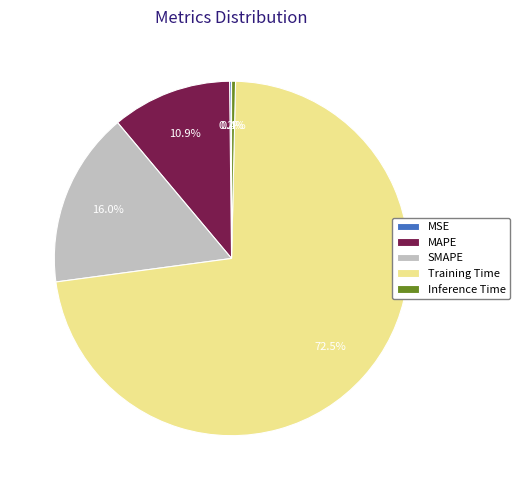

To the nearest percent, what is the difference between the largest and smallest slice percentages?

72%